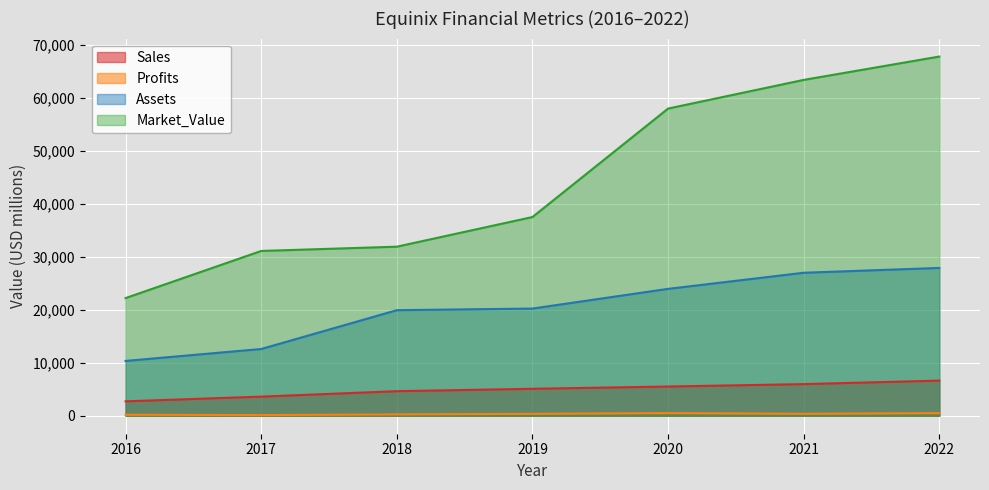

What are all the series names shown in the legend?

Sales, Profits, Assets, Market_Value